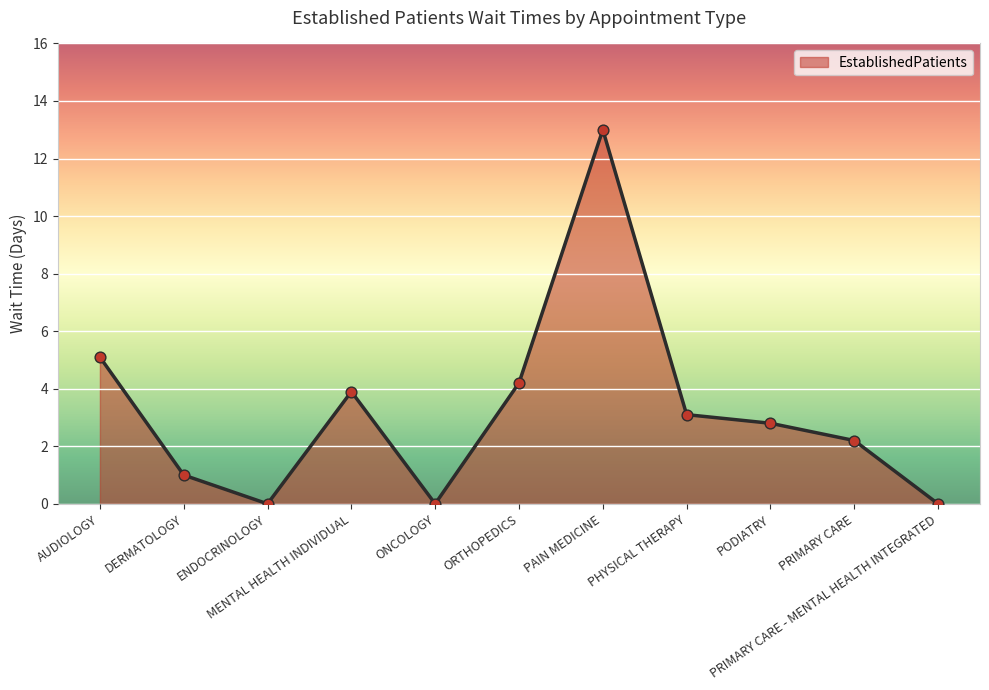

Between PRIMARY CARE and ORTHOPEDICS, which is larger?

ORTHOPEDICS